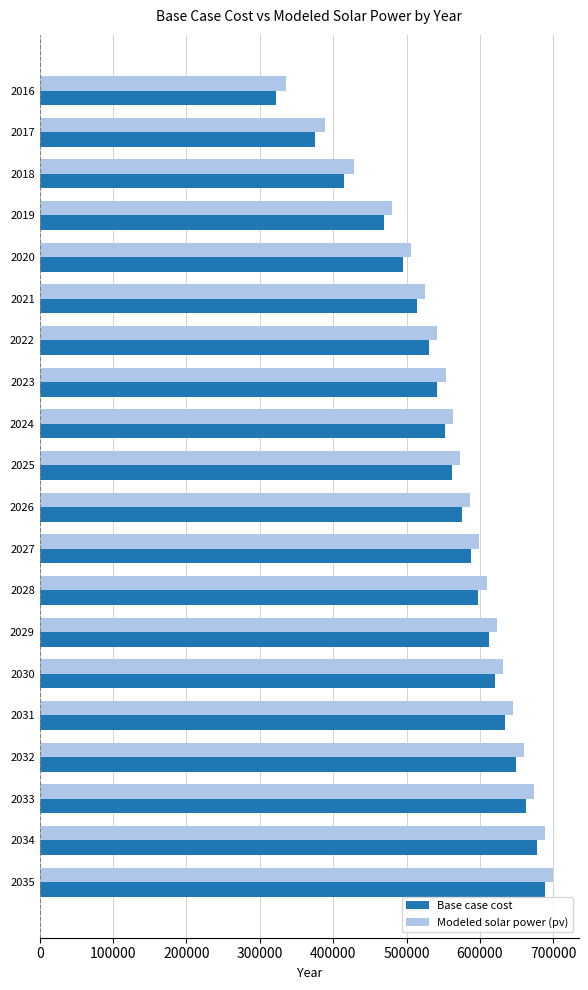

What is the sum of all Base case cost values?

11084195.4